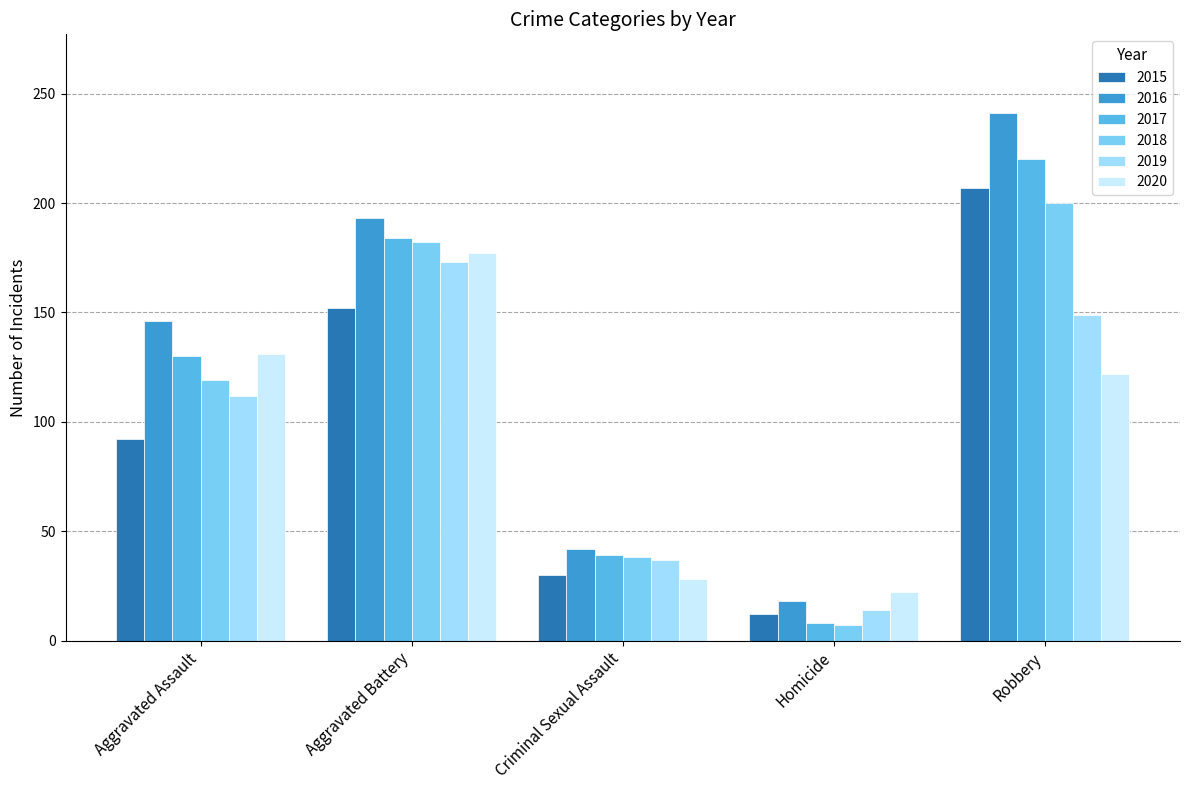

How many bars are there in total?

30